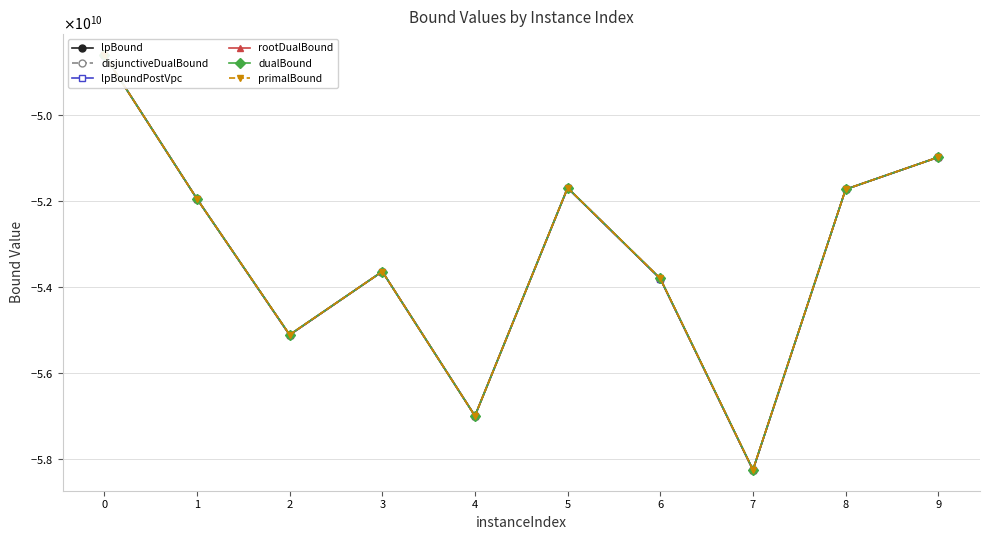

How many lines are shown in the chart?

6